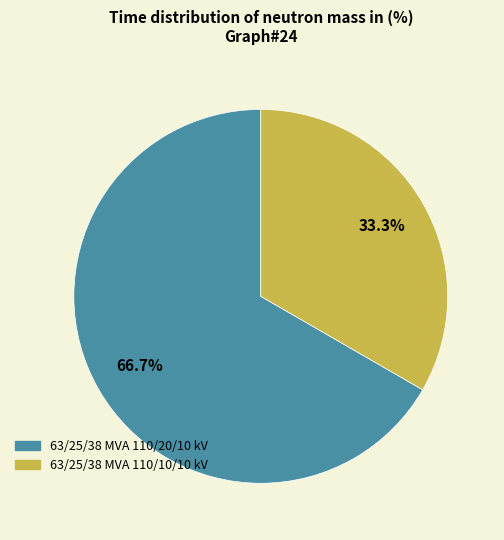

Does 63/25/38 MVA 110/10/10 kV account for over 50% of the chart?

No